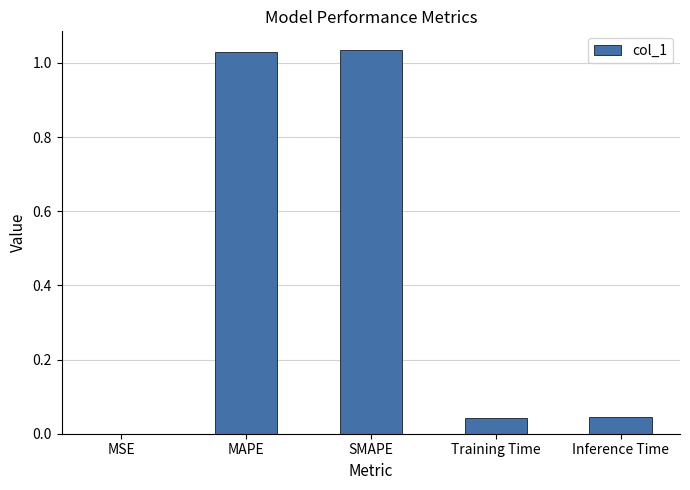

What is the sum of the values at SMAPE and MAPE?

2.1